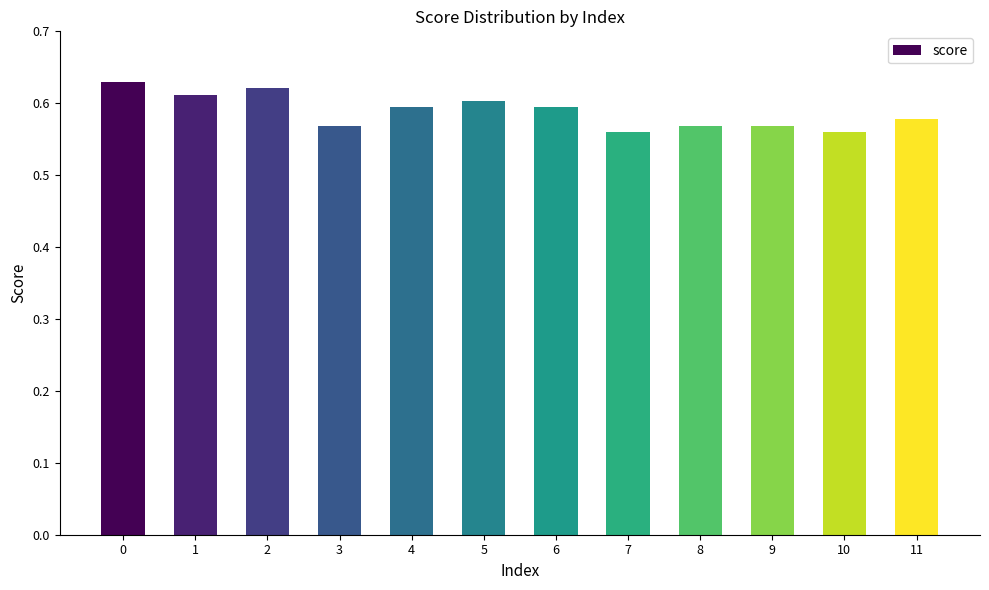

Is it true that the value at 2 is 0.6?

True